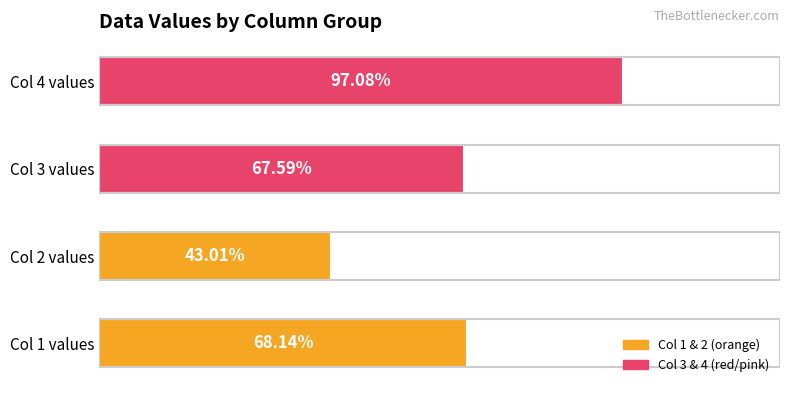

Between Col 2 values and Col 4 values, which is larger?

Col 4 values